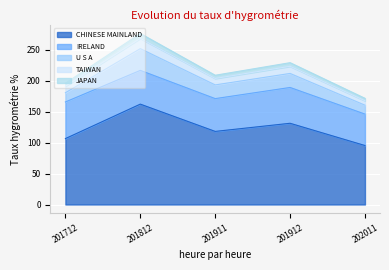

True or false: JAPAN and TAIWAN cross at least once.

False